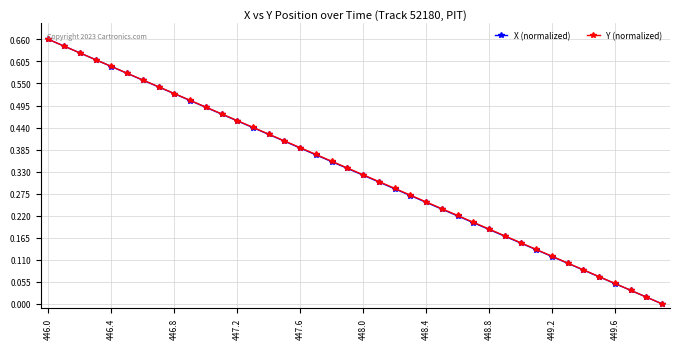

True or false: X (normalized) has more than 2 points higher than both neighbors.

False